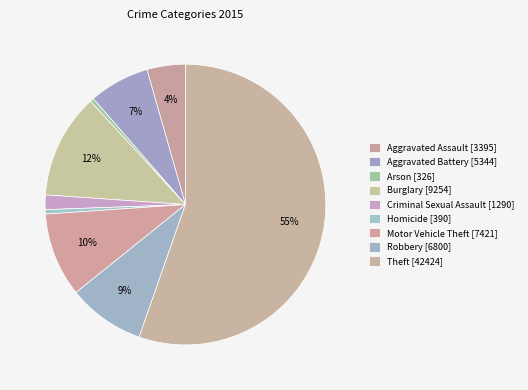

What is the smallest slice in the pie chart?

Arson